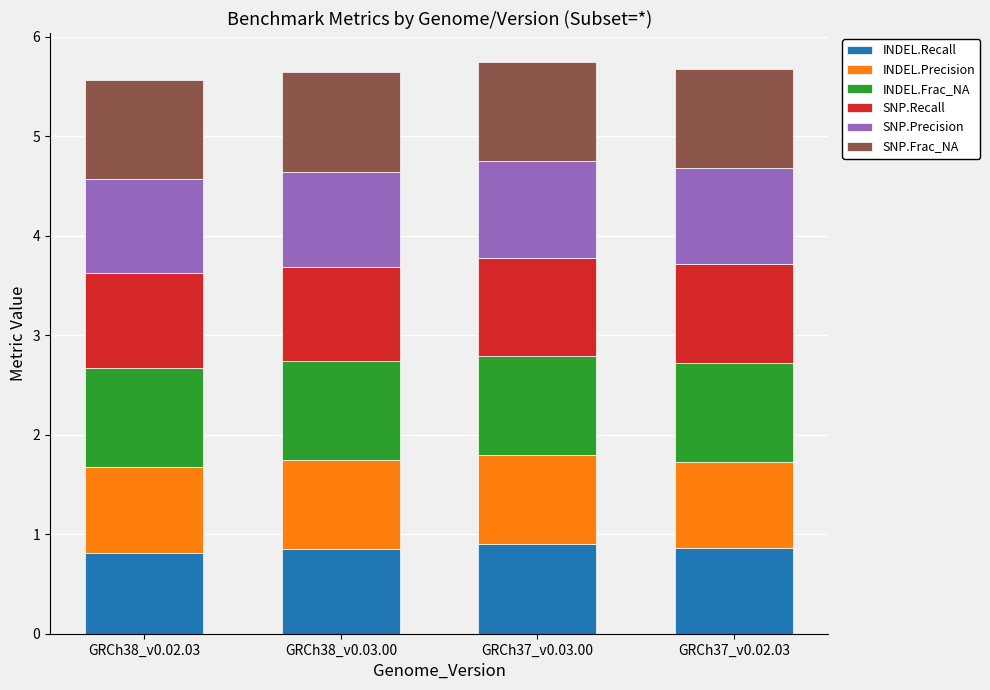

What is the maximum value for INDEL.Recall?

0.9